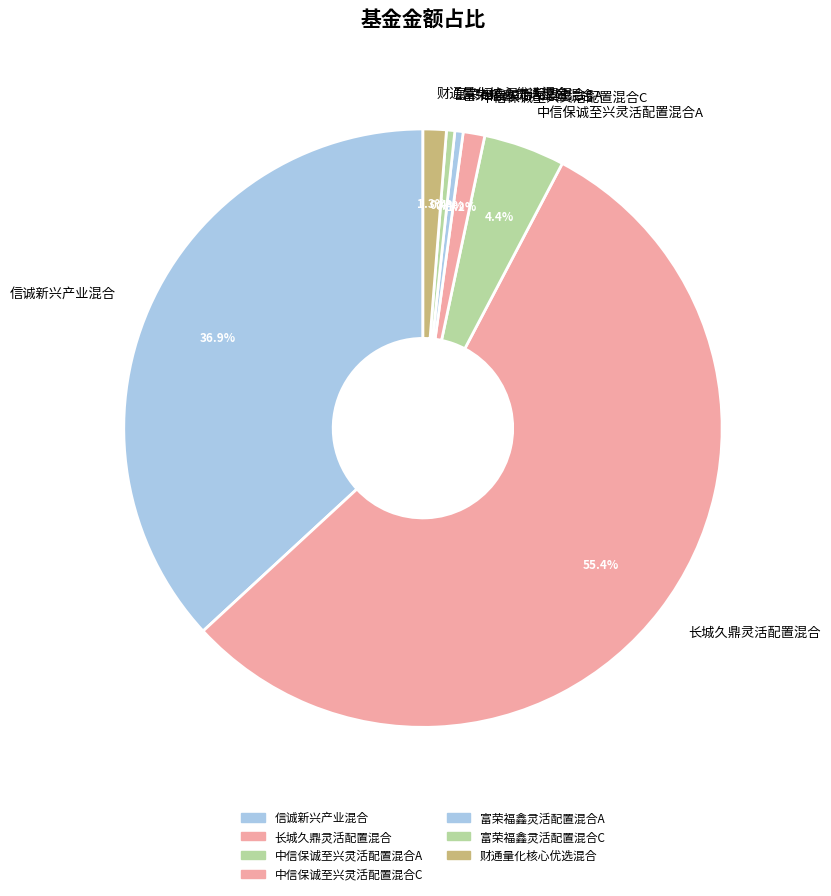

Is there any slice that represents more than half of the pie?

Yes